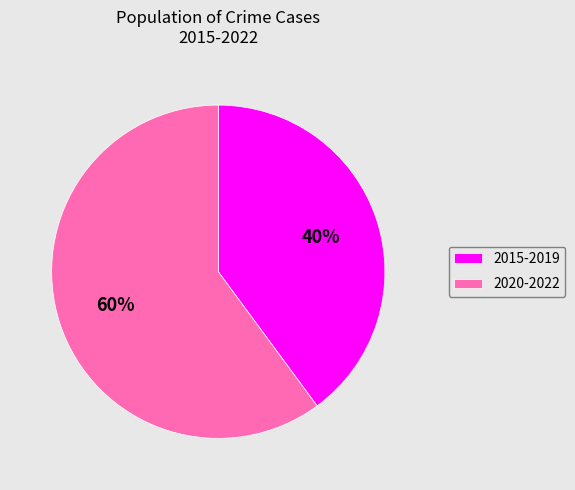

Is it true that 2020-2022 is 60% of the pie?

True